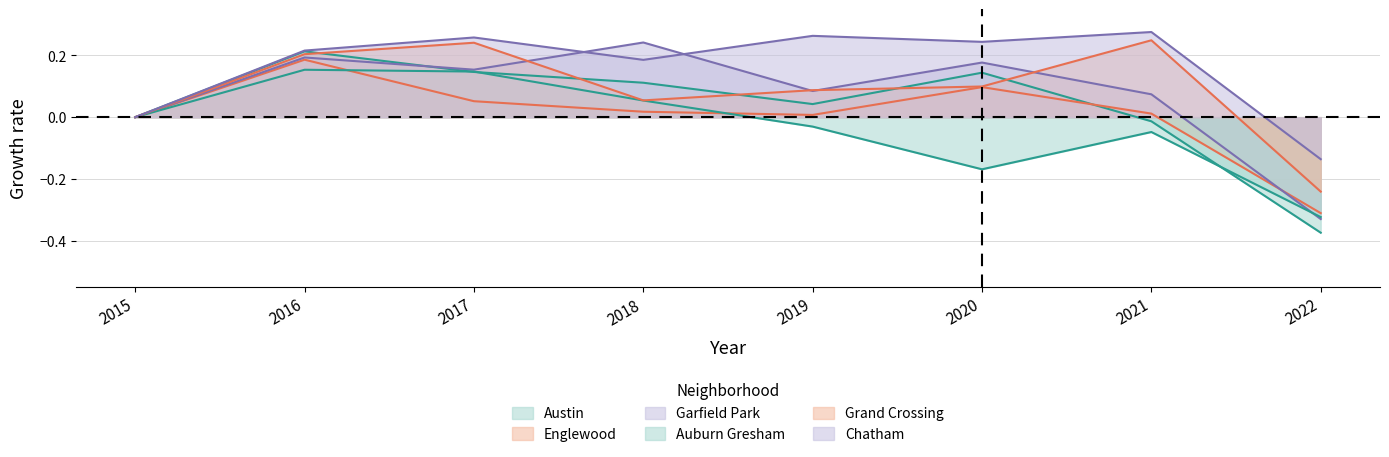

Which series has the largest total across all categories?

Chatham